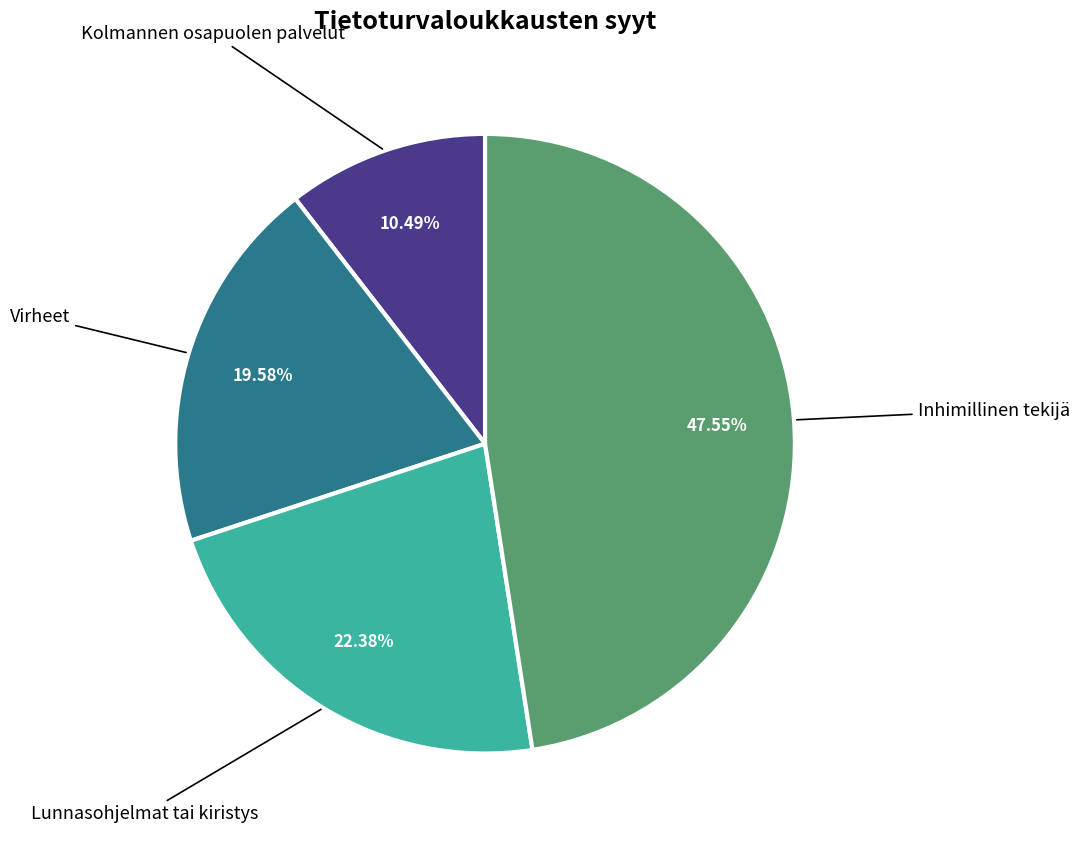

What percentage is NOT represented by Inhimillinen tekijä?

52.4%